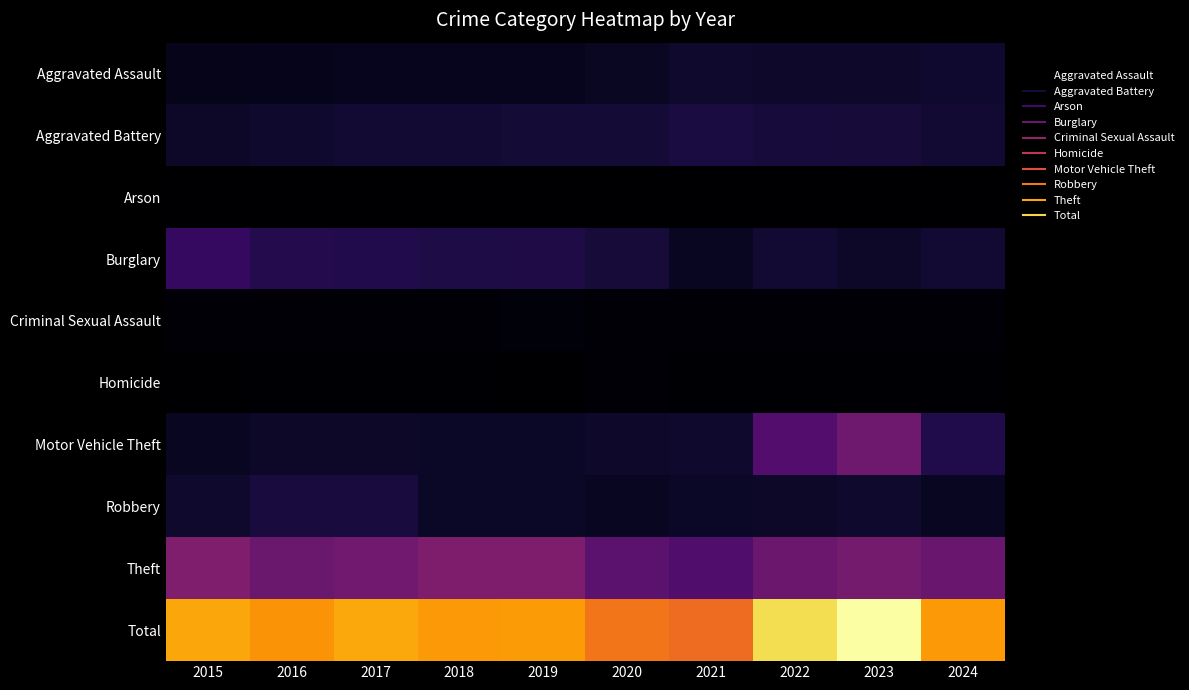

Which series has the largest range (max minus min)?

Total